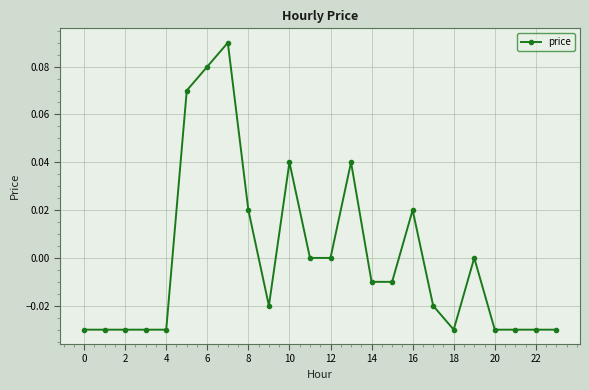

True or false: the data has more than 1 interior local peaks.

True